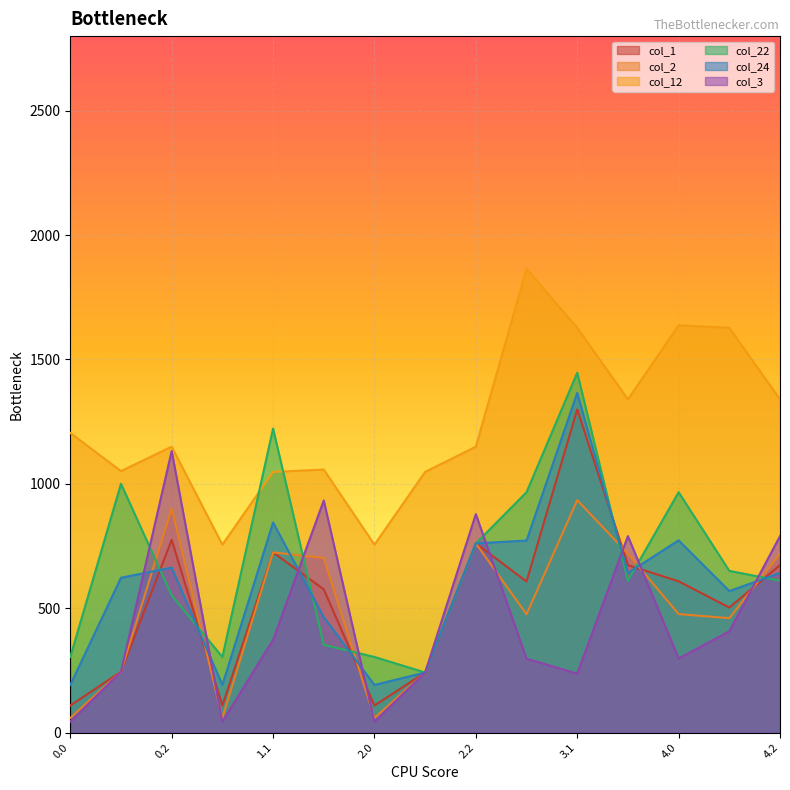

What is the difference between the highest and lowest values at 0.2?

597.9